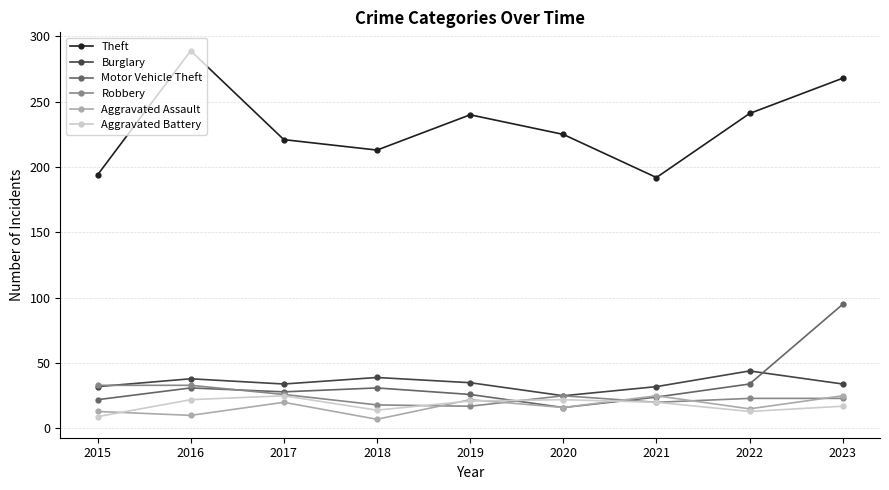

What is the total value across all series at 2021?

313